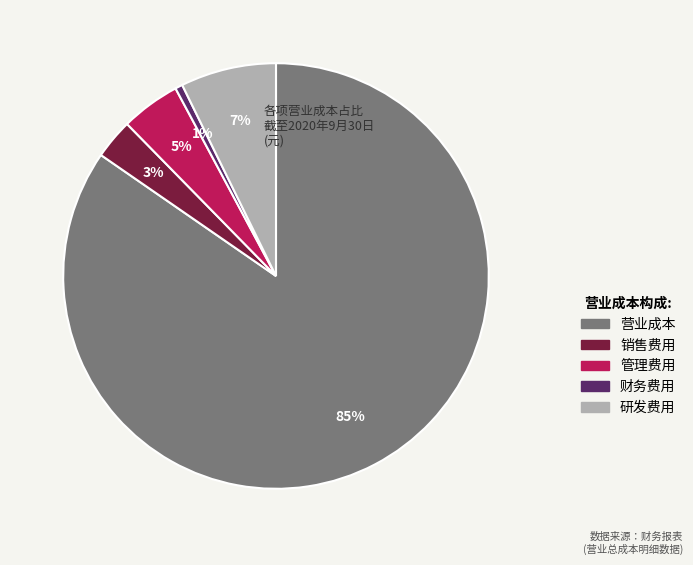

Is 营业成本 the majority of the pie?

Yes